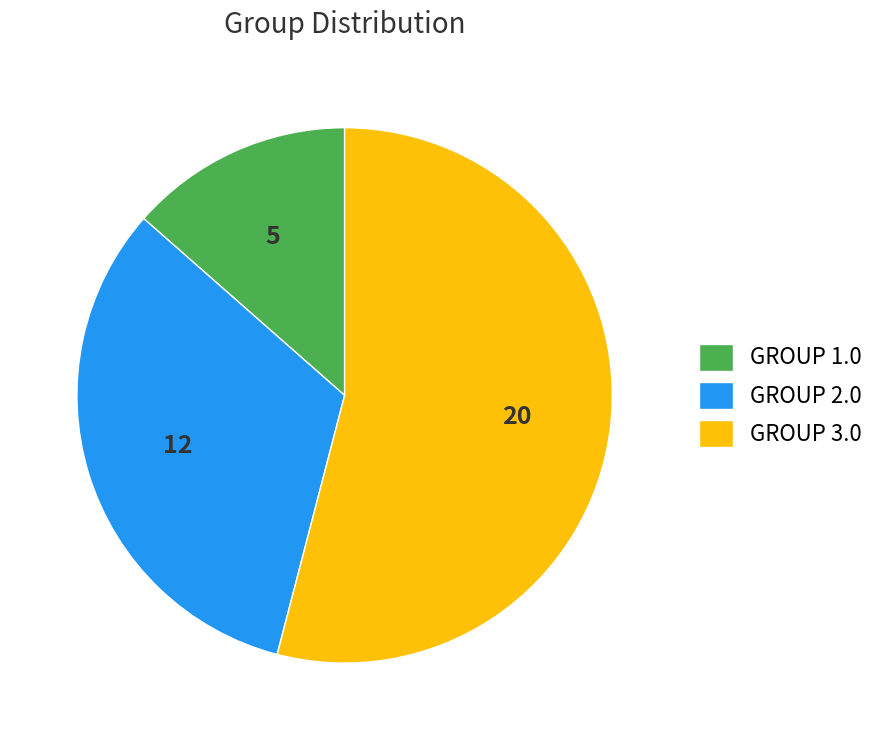

Does GROUP 1.0 represent more than half of the total?

No